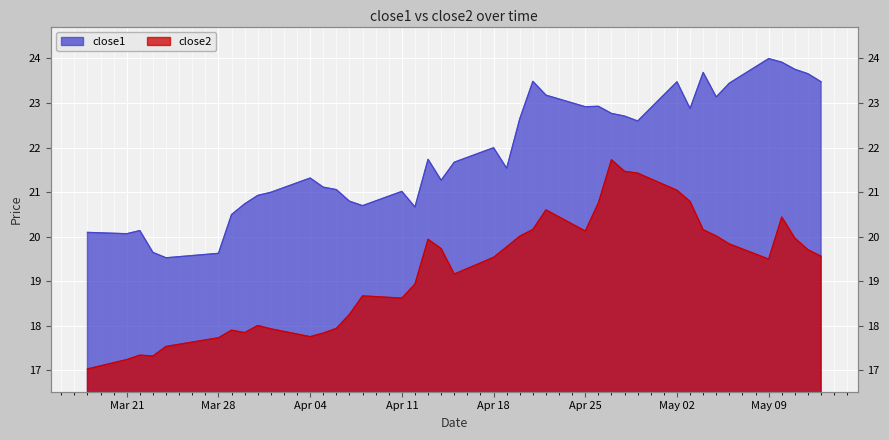

The close2 series shows 10.4 at 6. True or false?

False